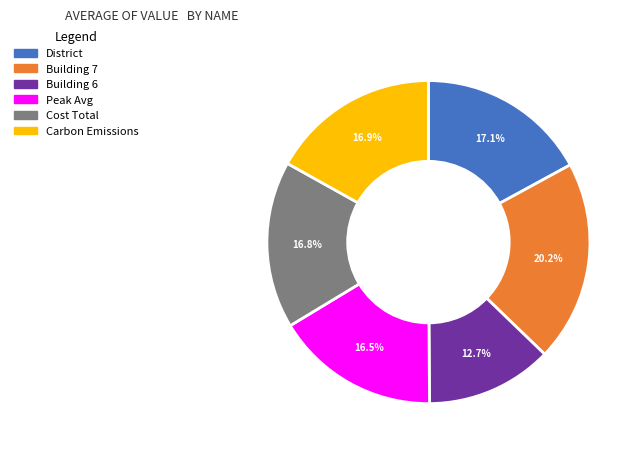

Is there a majority slice in this chart?

No